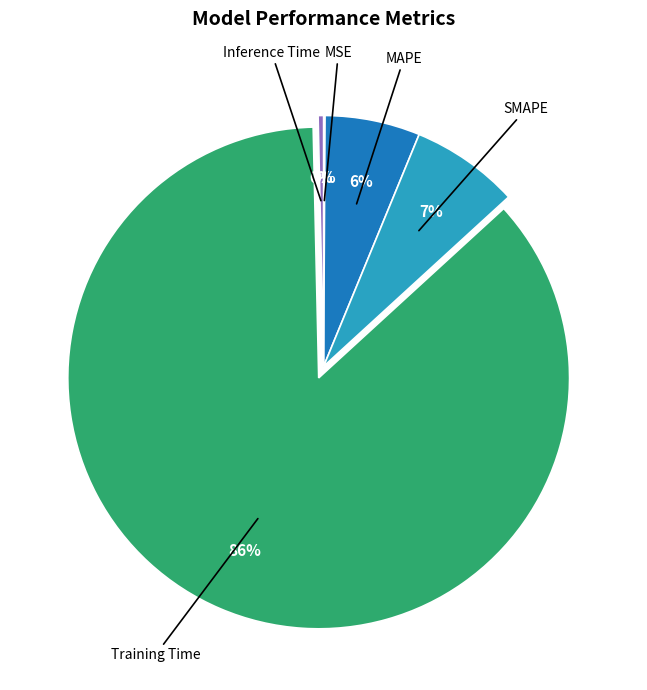

The Inference Time slice represents 15% of the pie. True or false?

False